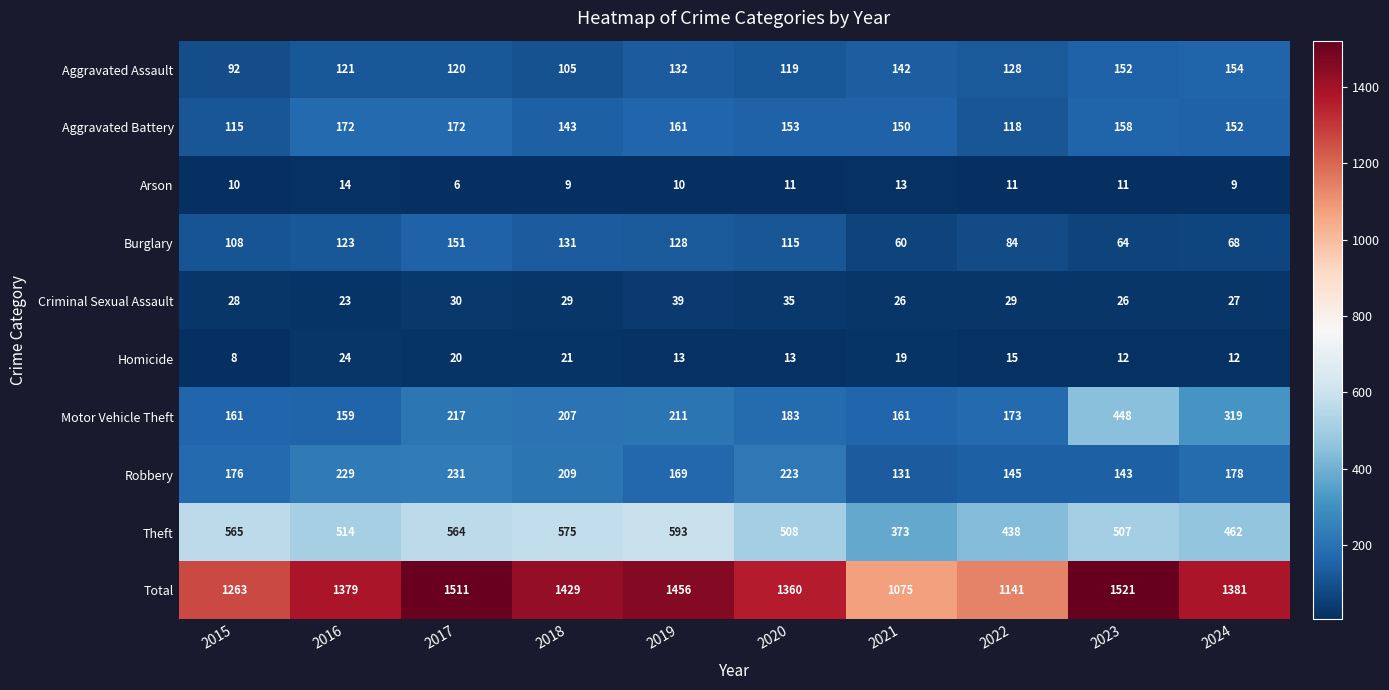

Which series has the largest range (max minus min)?

Total